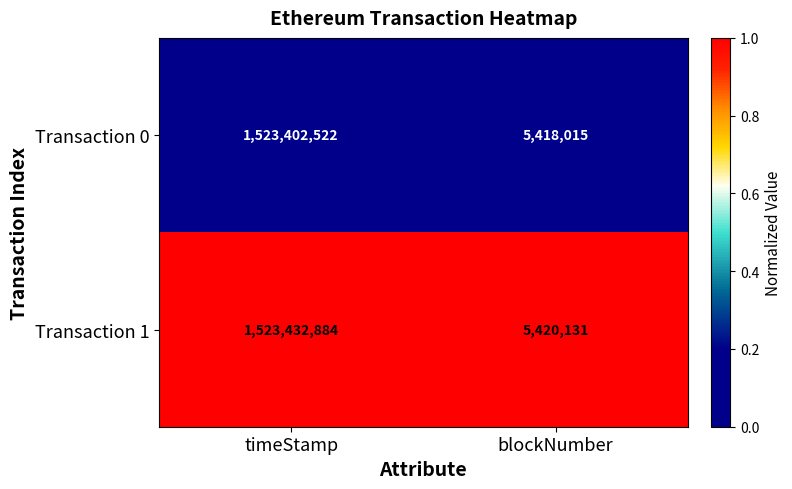

What is the total value across all series at timeStamp?

3046835406